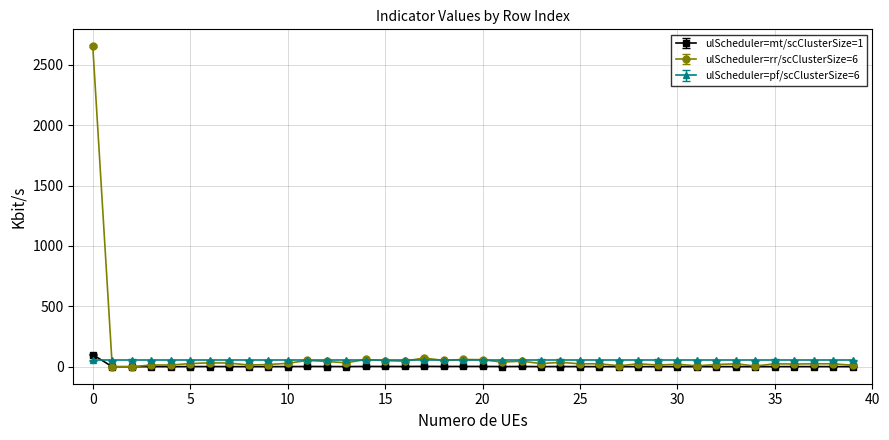

How many values in the ulScheduler=rr/scClusterSize=6 series are below 24?

14